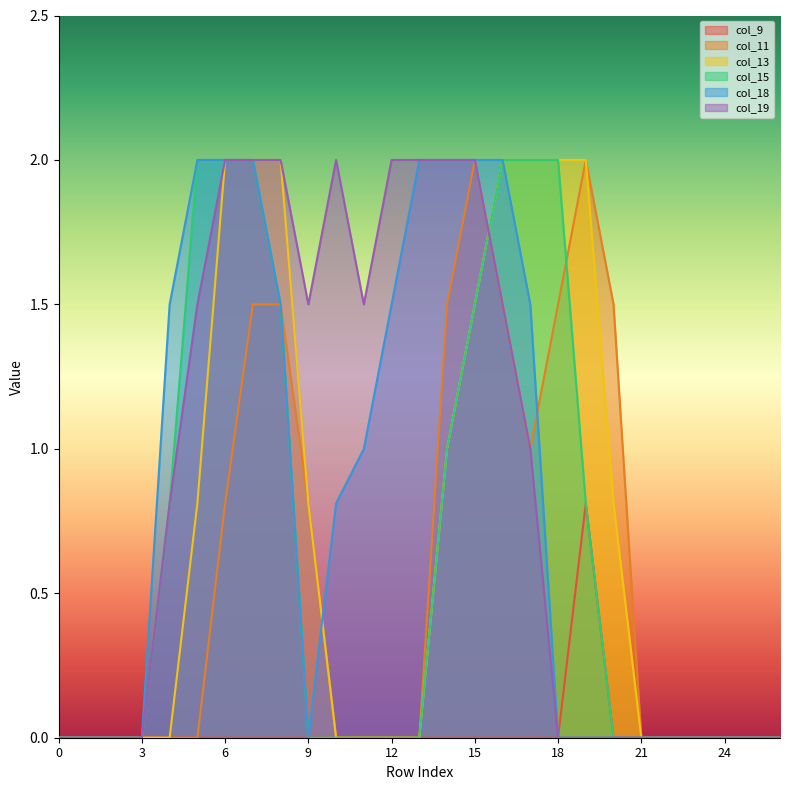

List the series in order of their peak value, lowest first.

col_9, col_11, col_13, col_15, col_18, col_19